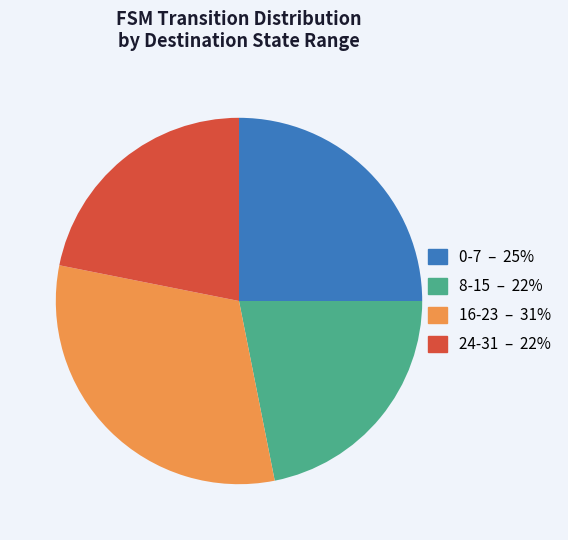

Does any single category account for the majority?

No